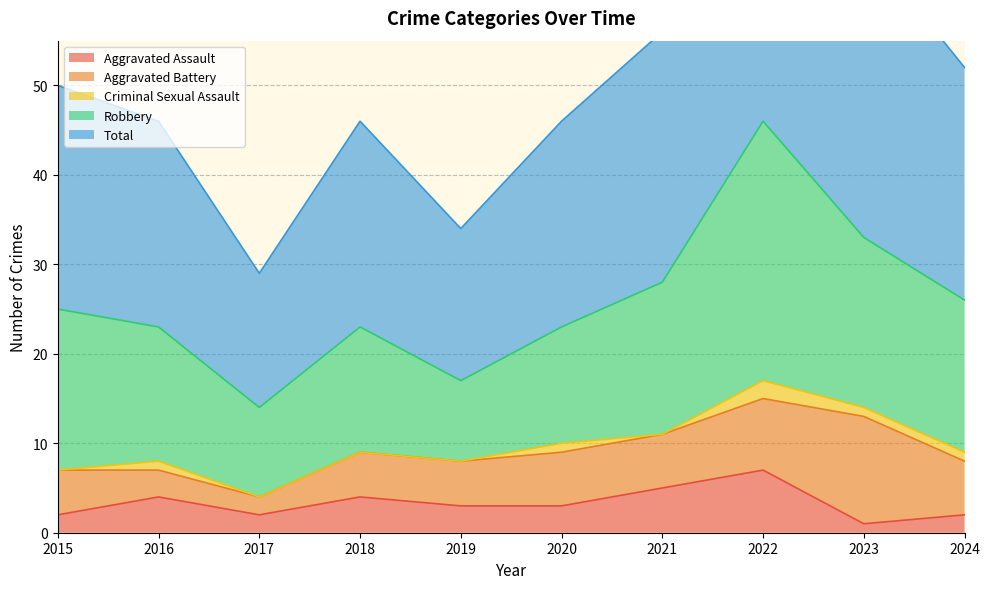

Reading left to right, extract all data points from this chart.

Aggravated Assault: 2	4	2	4	3	3	5	7	1	2
Aggravated Battery: 5	3	2	5	5	6	6	8	12	6
Criminal Sexual Assault: 0	1	0	0	0	1	0	2	1	1
Robbery: 18	15	10	14	9	13	17	29	19	17
Total: 25	23	15	23	17	23	28	46	33	26